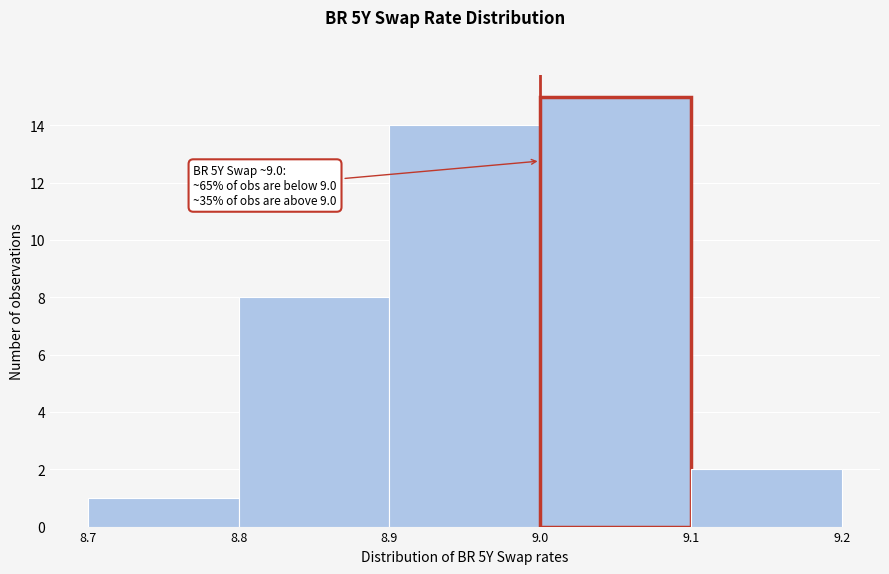

Which range on the x-axis has the tallest bar?

9.0 to 9.1